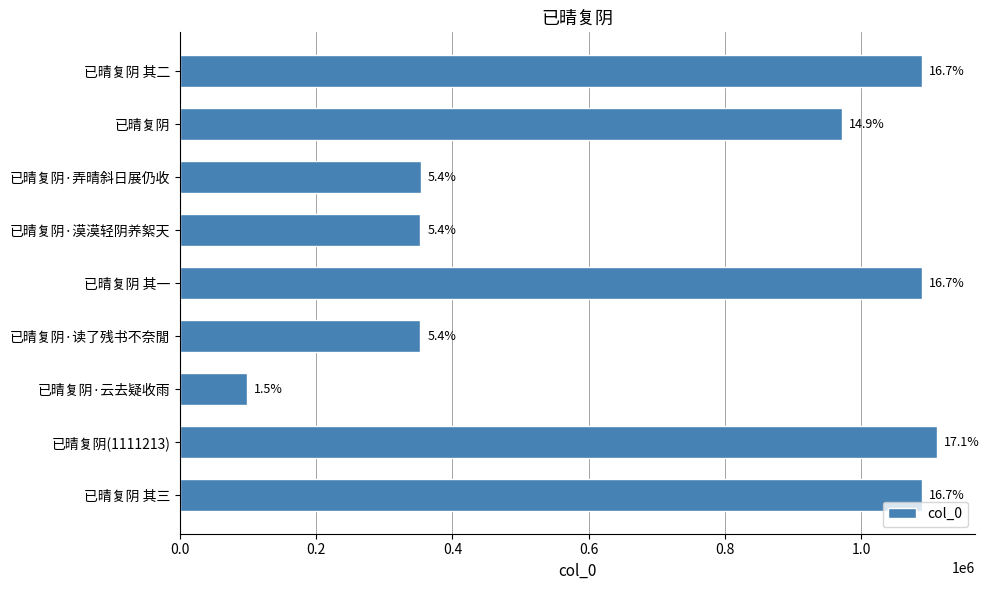

How many bars are there in total?

9